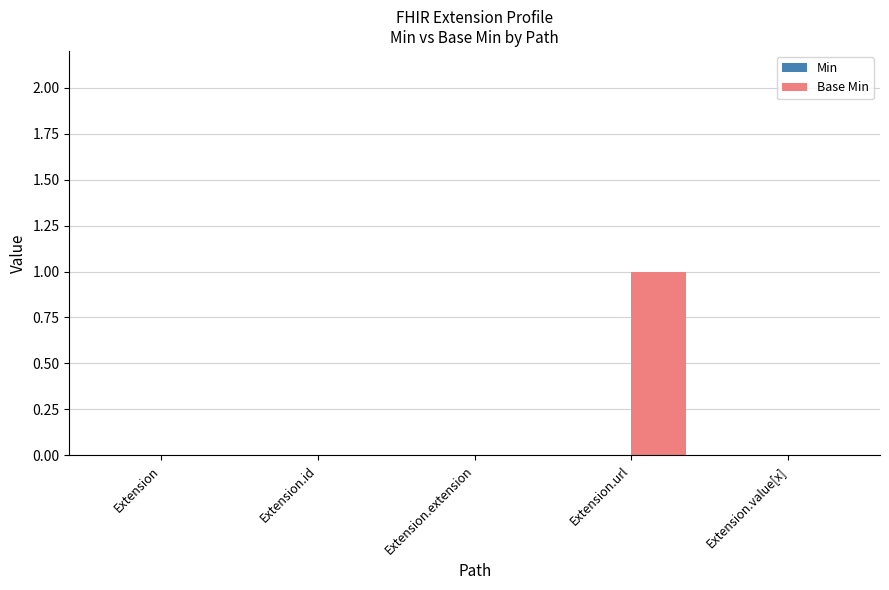

Which label corresponds to the largest value in the chart?

Extension.url